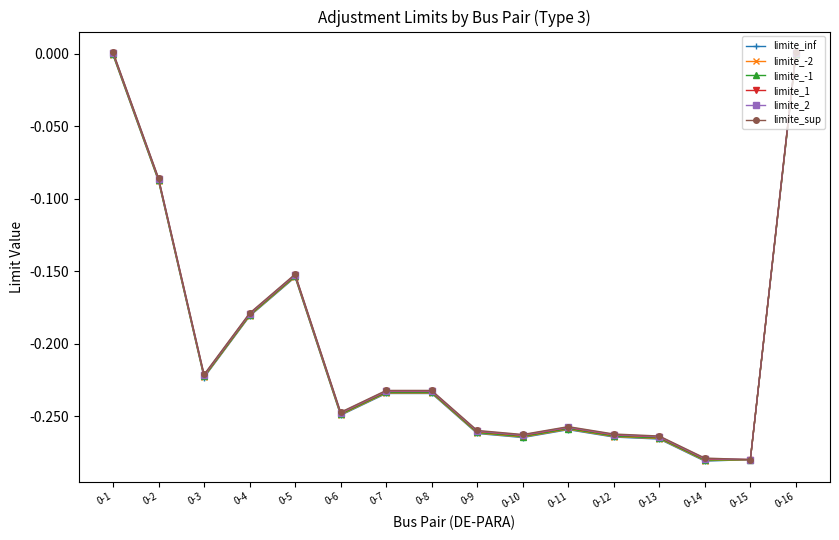

Is it true that limite_-1 equals -0.3 at 0-5?

False